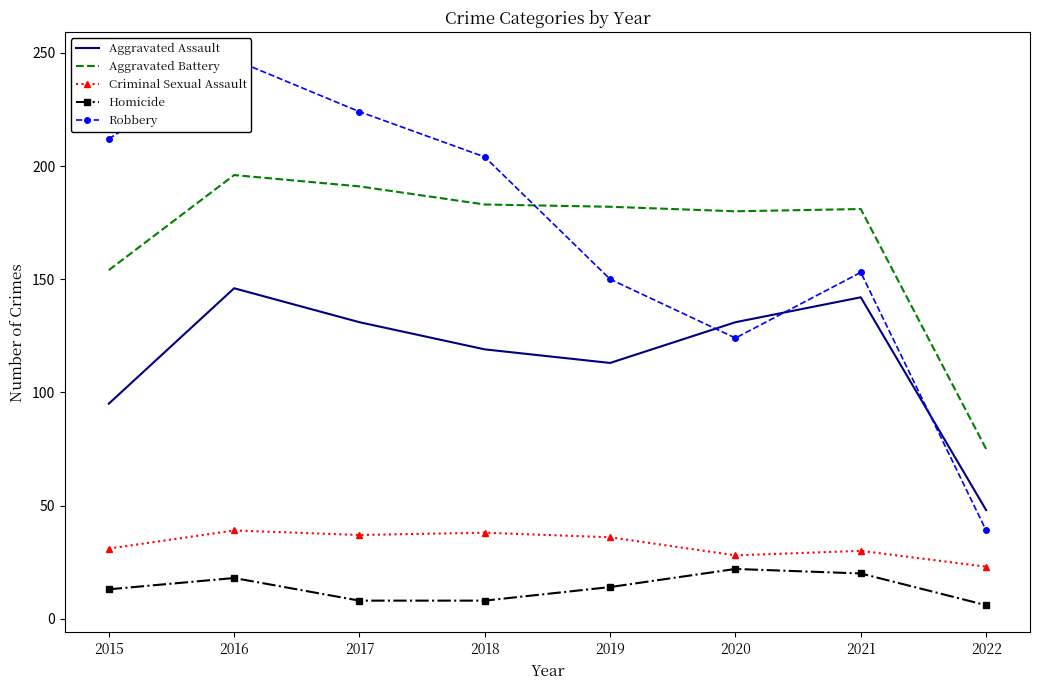

What is the maximum value shown in the chart?

247